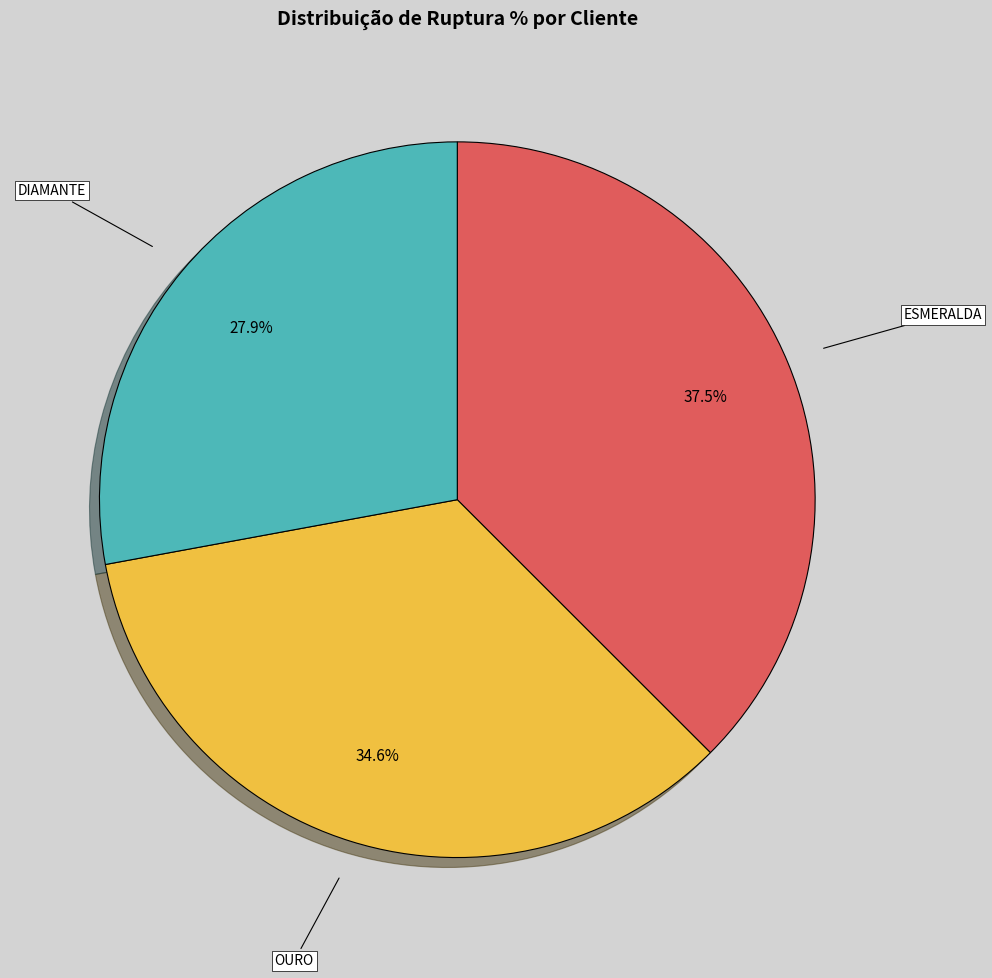

To the nearest percent, what is the difference between the DIAMANTE and ESMERALDA slice percentages?

10%